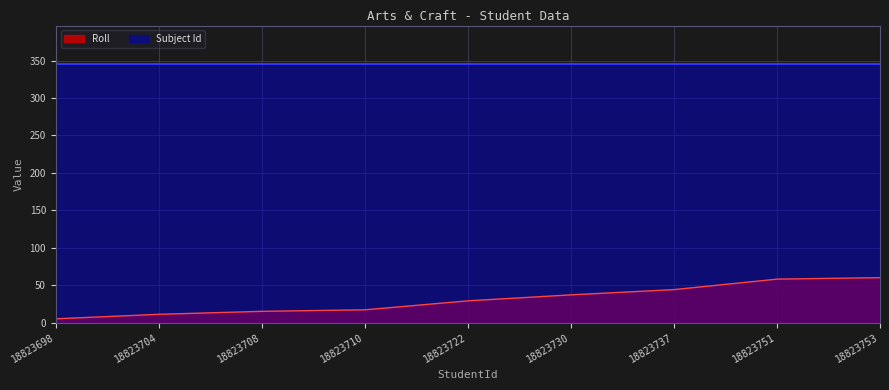

Which category has the highest value across all series?

18823753